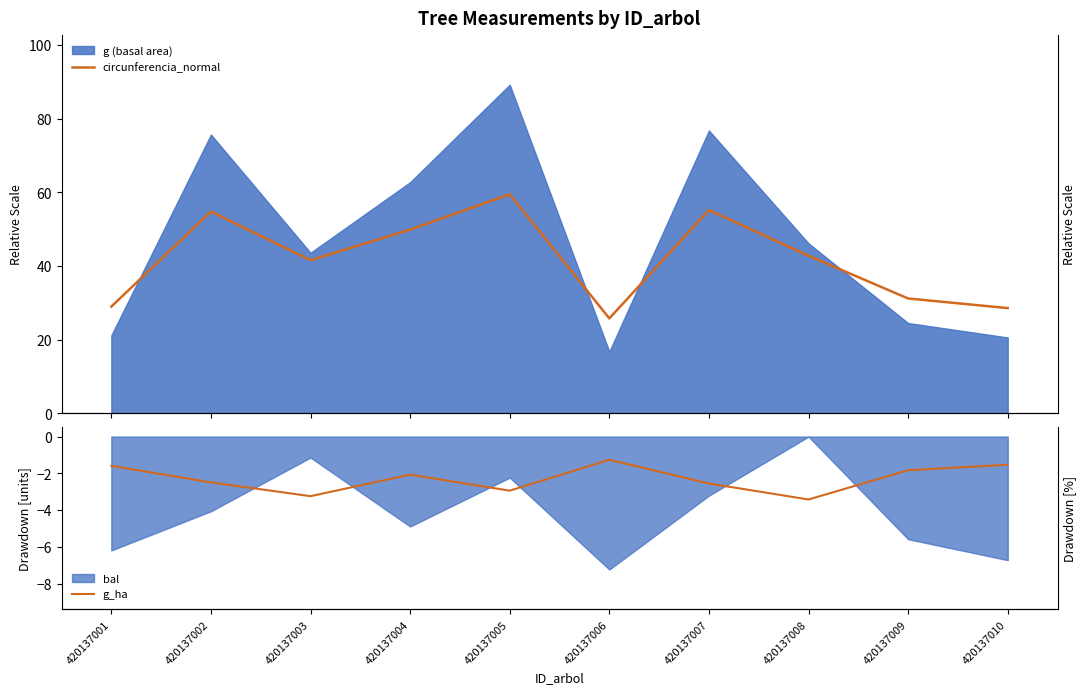

At how many categories does at least one series exceed 33?

6